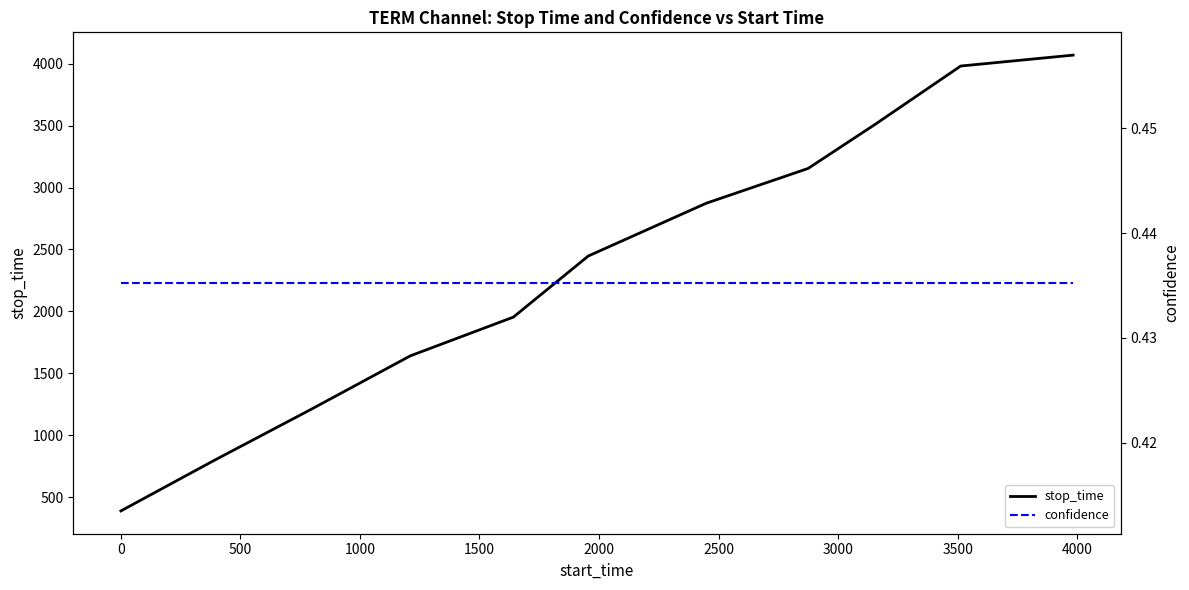

True or false: stop_time and confidence cross at least once.

False